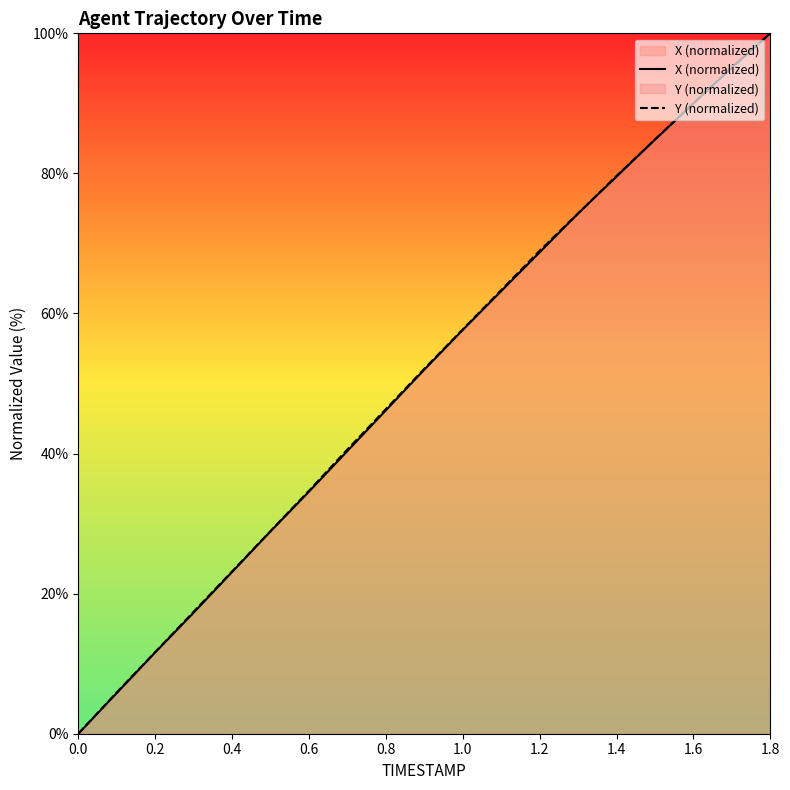

What is the maximum value shown in the chart?

100.0